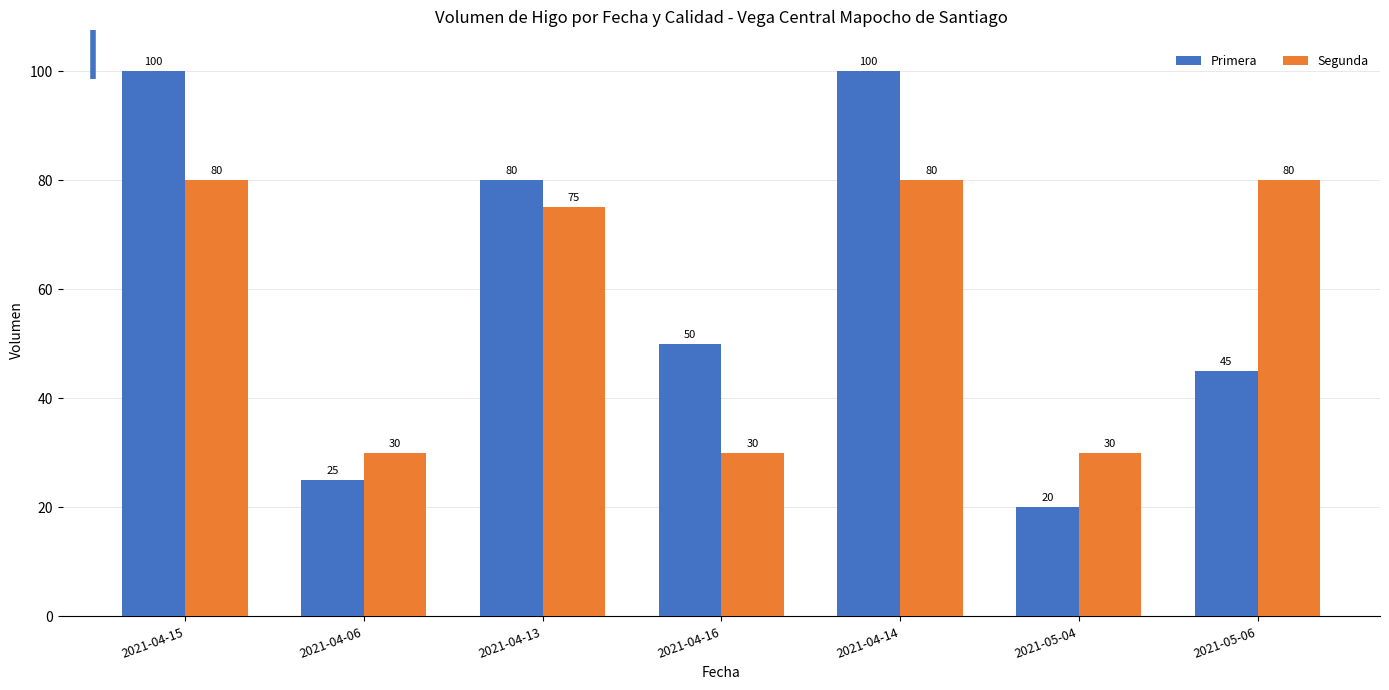

What position from the left is 2021-04-14?

5